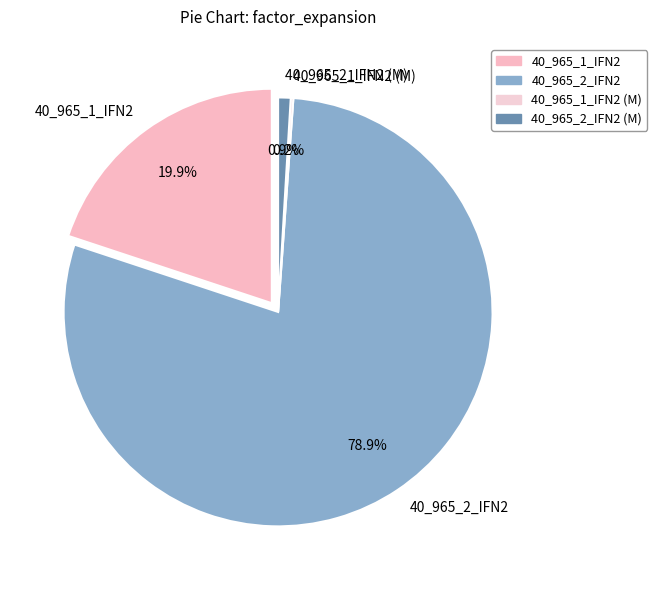

Does 40_965_1_IFN2 (M) represent more than half of the total?

No